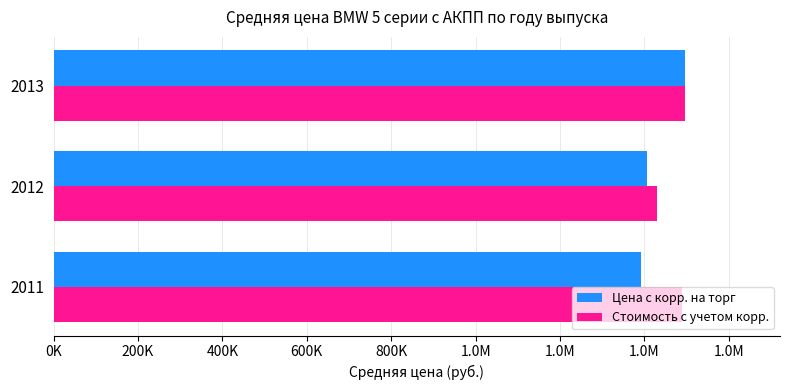

What is the difference between the second highest and minimum values in the Цена с корр. на торг series?

12510